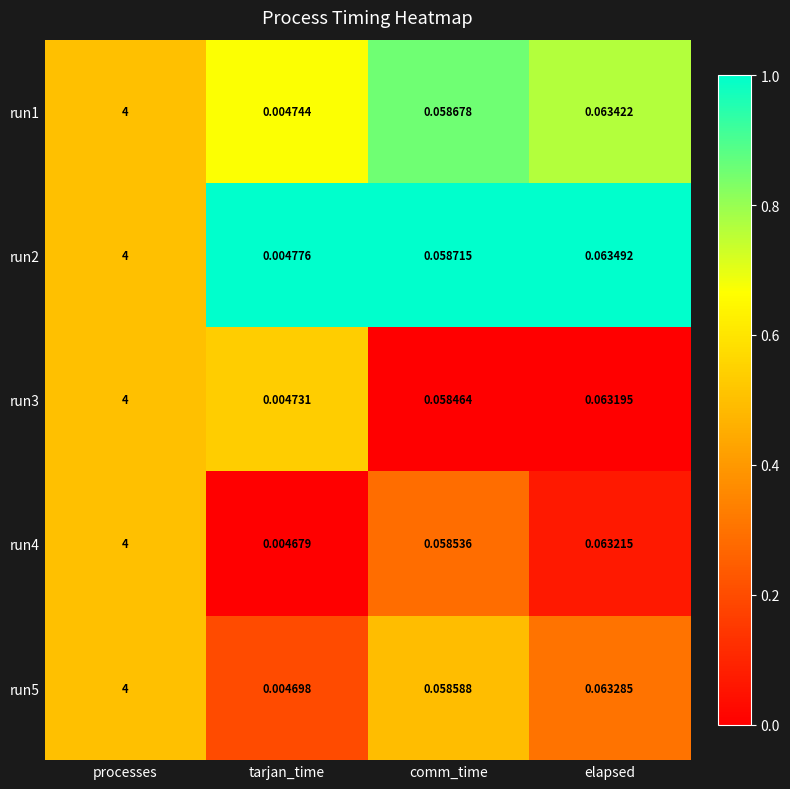

What is the greatest value displayed?

4.0